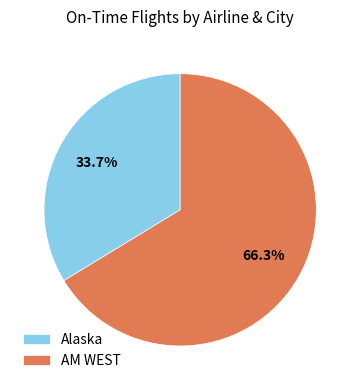

Which category has the biggest portion of the pie?

AM WEST